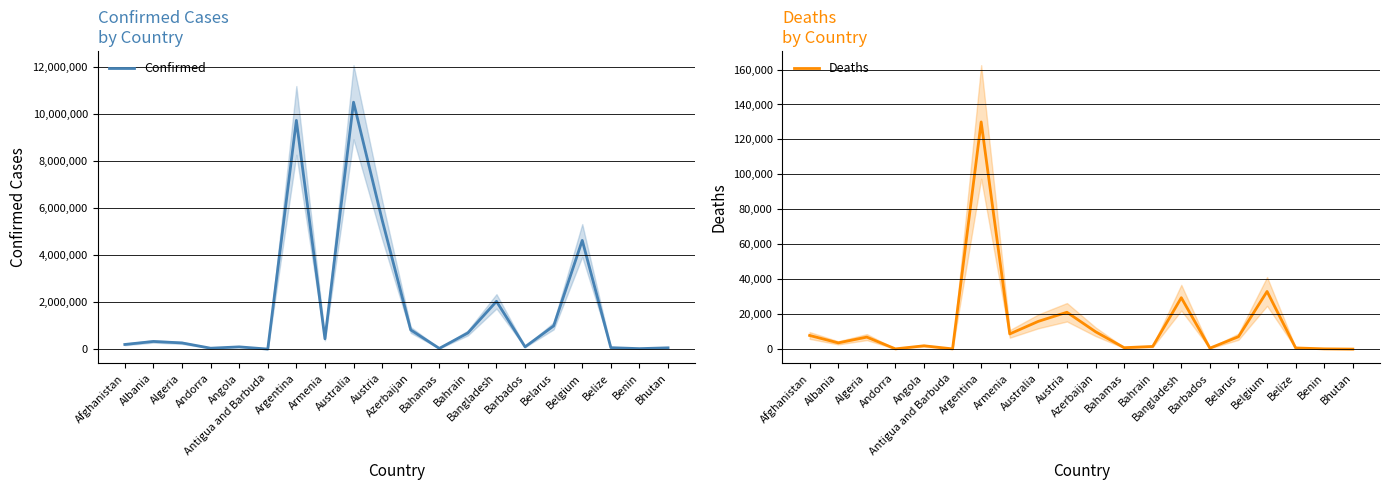

What is the value of the Confirmed point at the 17th from the left?

4624251